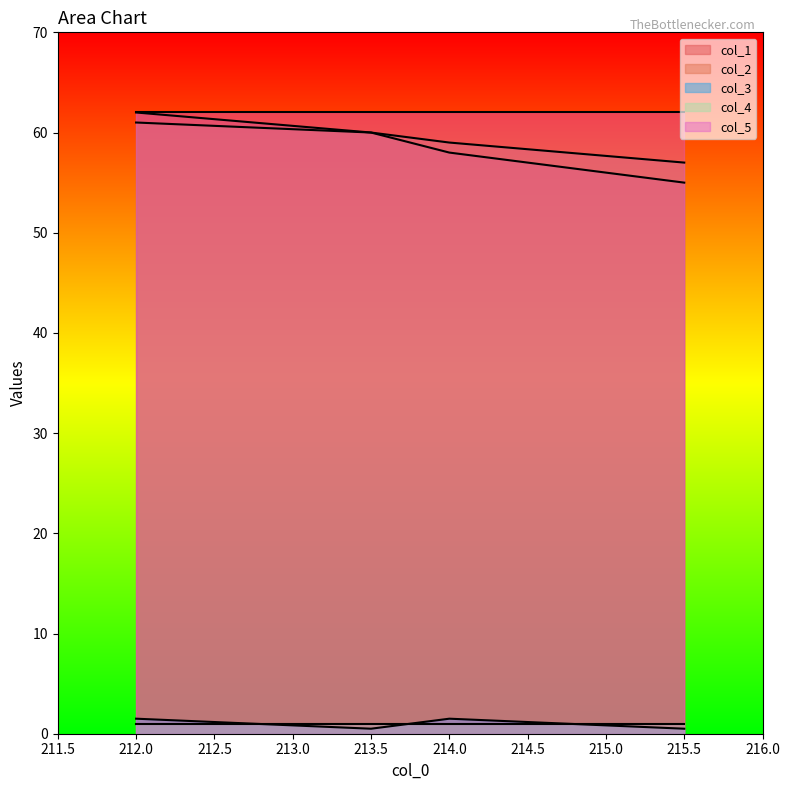

Rank the categories by col_1 value from lowest to highest.

215.5, 214.0, 213.5, 212.0